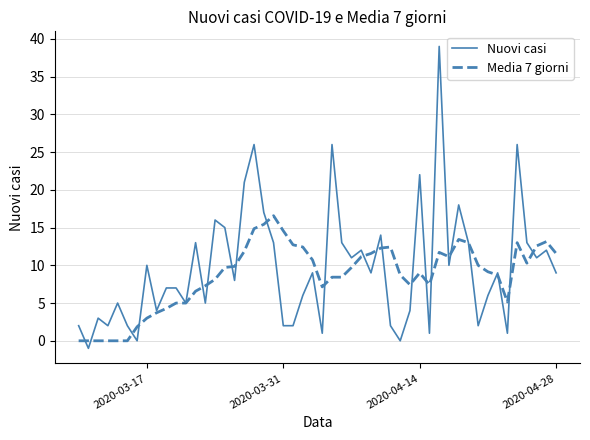

Which series has the widest spread of values?

Nuovi casi